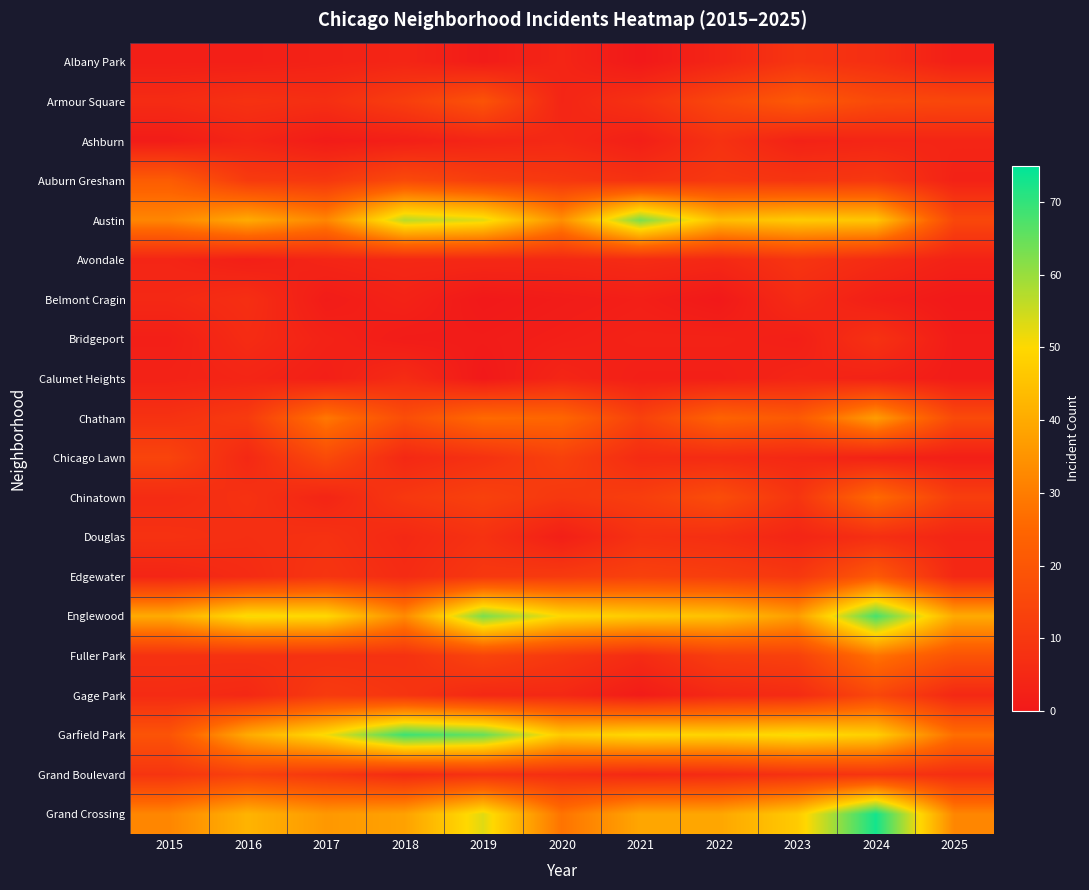

List the series in order of their peak value, lowest first.

Calumet Heights, Belmont Cragin, Ashburn, Bridgeport, Douglas, Albany Park, Avondale, Grand Boulevard, Gage Park, Chicago Lawn, Armour Square, Edgewater, Auburn Gresham, Chinatown, Fuller Park, Chatham, Austin, Englewood, Garfield Park, Grand Crossing